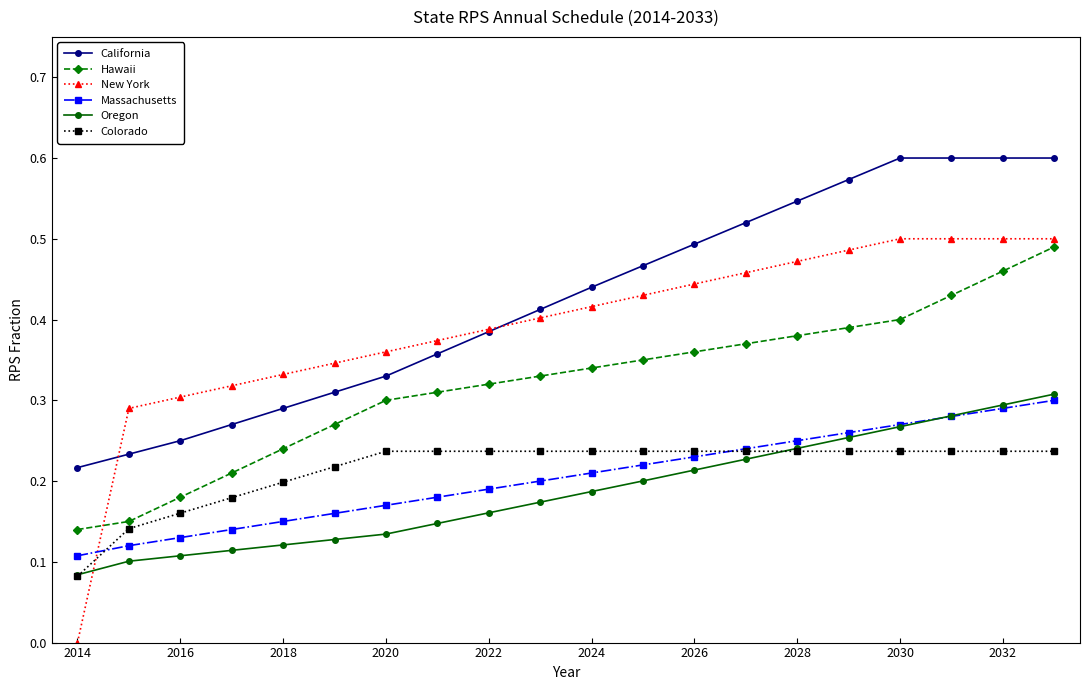

Which series has the largest range (max minus min)?

New York